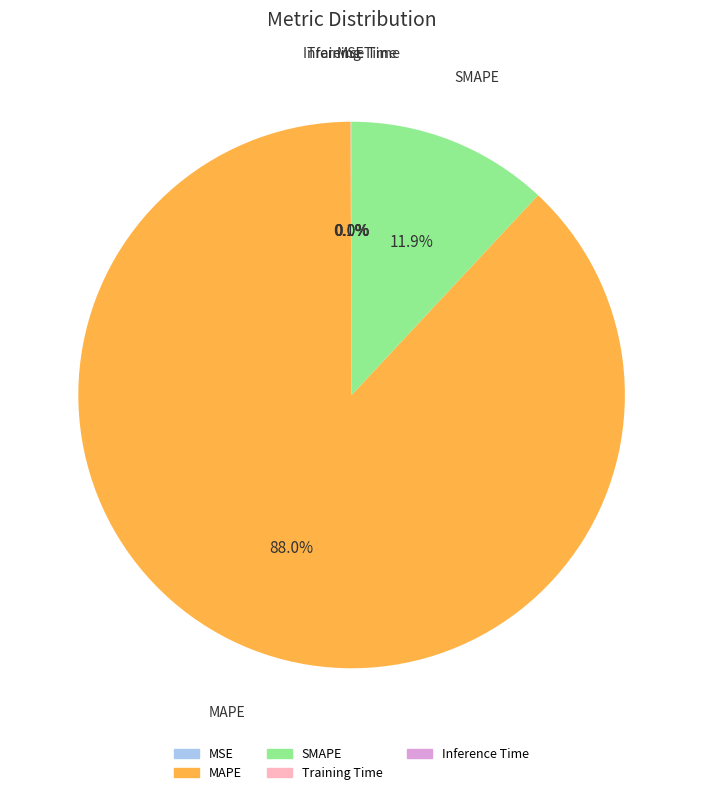

What portion of the pie excludes MAPE?

12.0%